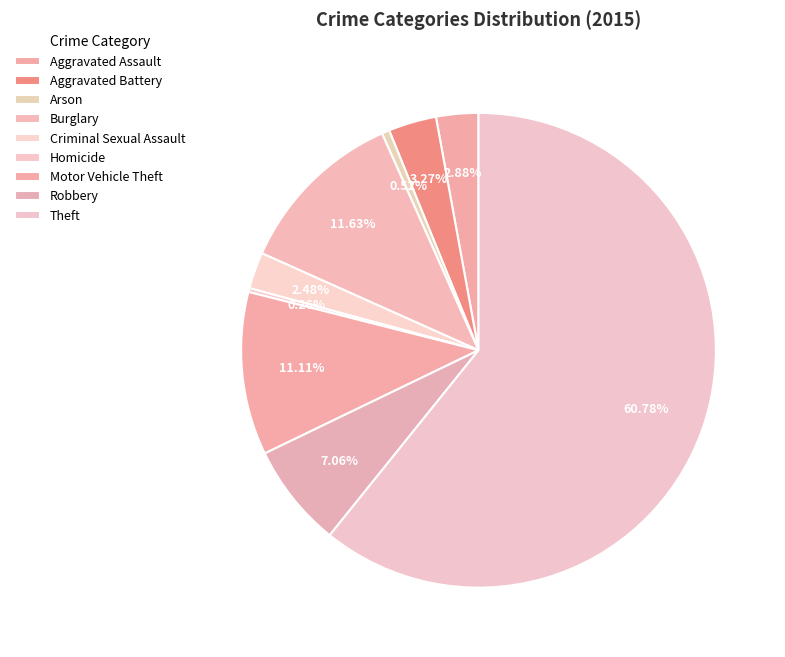

Count the number of slices in the pie.

9